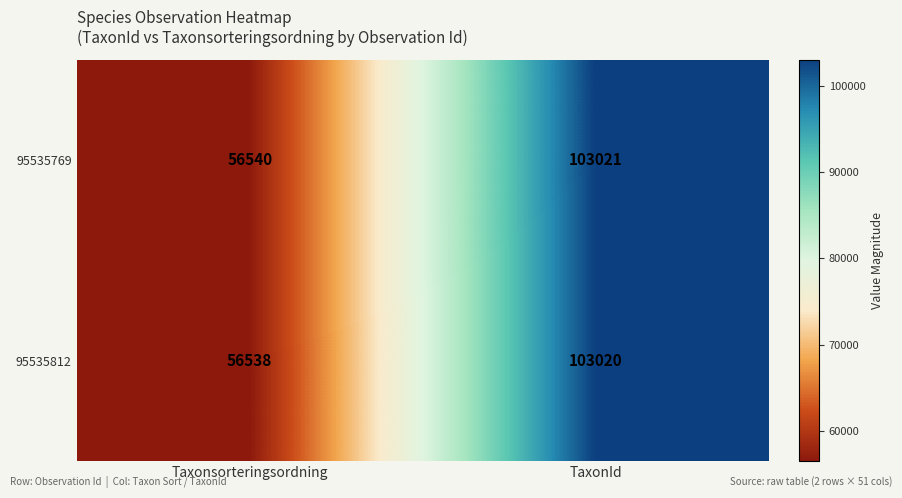

Which category has the highest value in the 95535769 series?

TaxonId